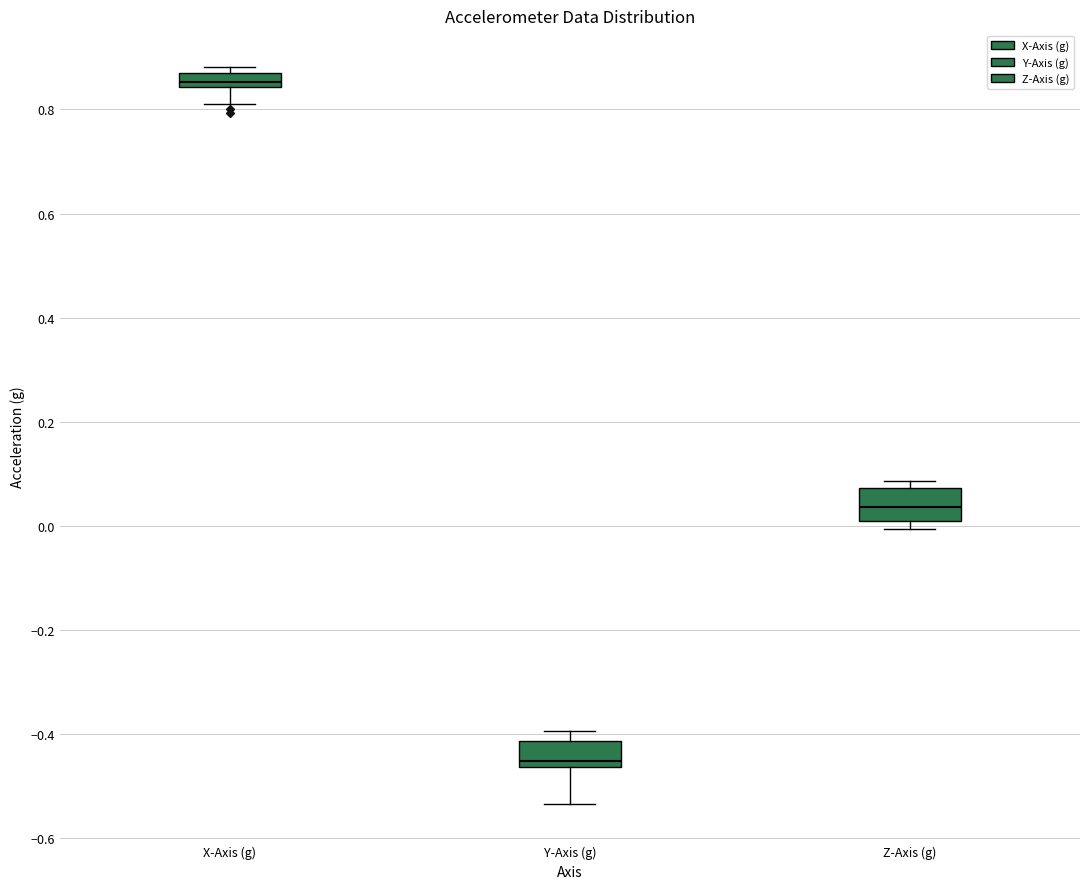

Where does the median line of the box for X-Axis (g) sit on the y-axis? The values are not printed on the chart, so give them approximately, as read against the axis.

0.86